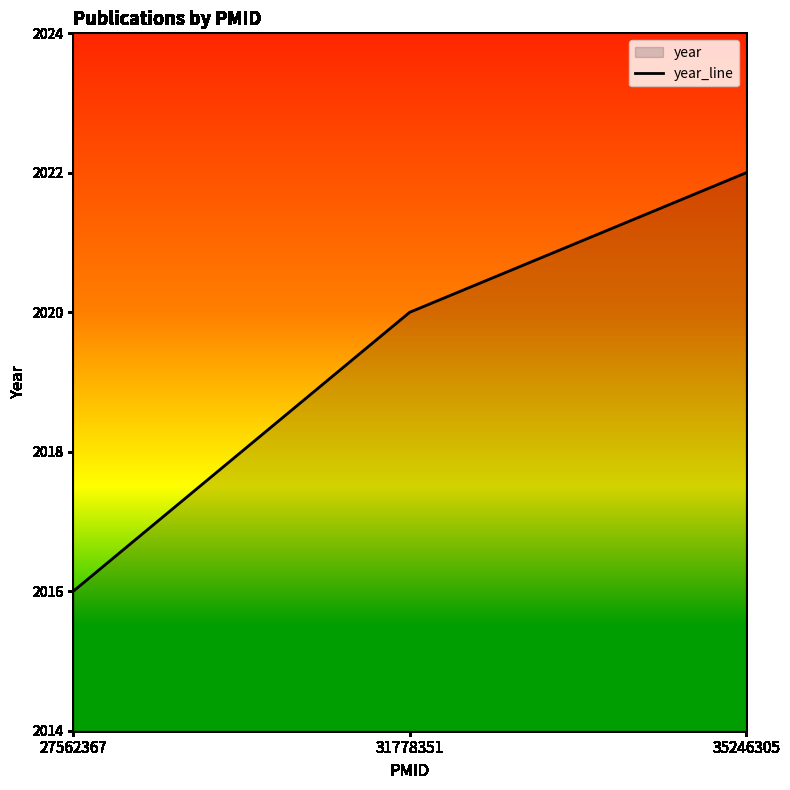

Rank the categories by value from lowest to highest.

27562367, 31778351, 35246305